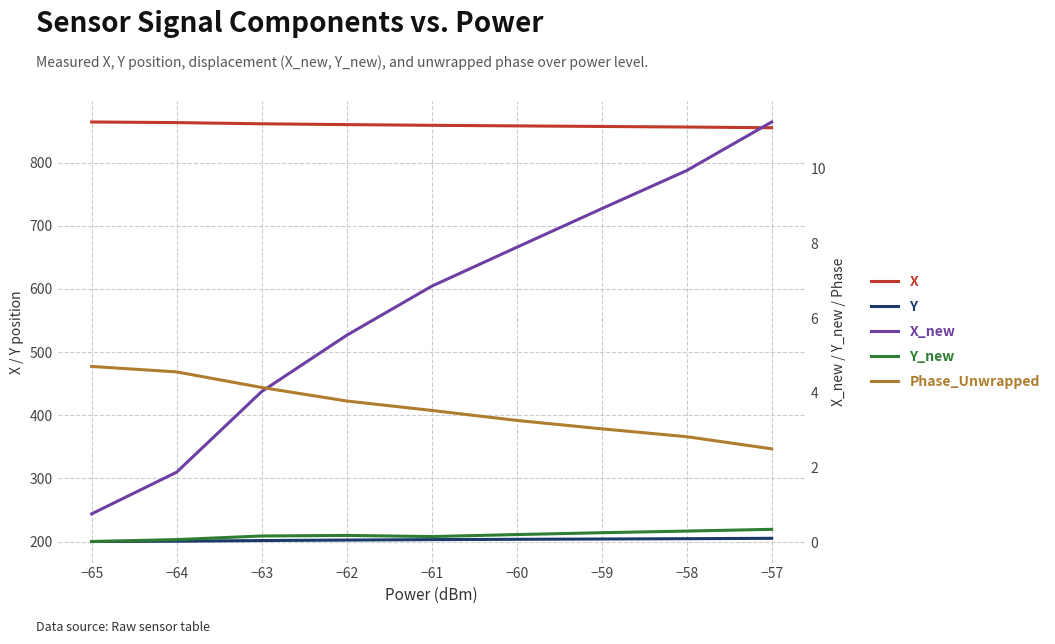

Is the value of X at −62 greater than the value of Phase_Unwrapped at −65?

Yes